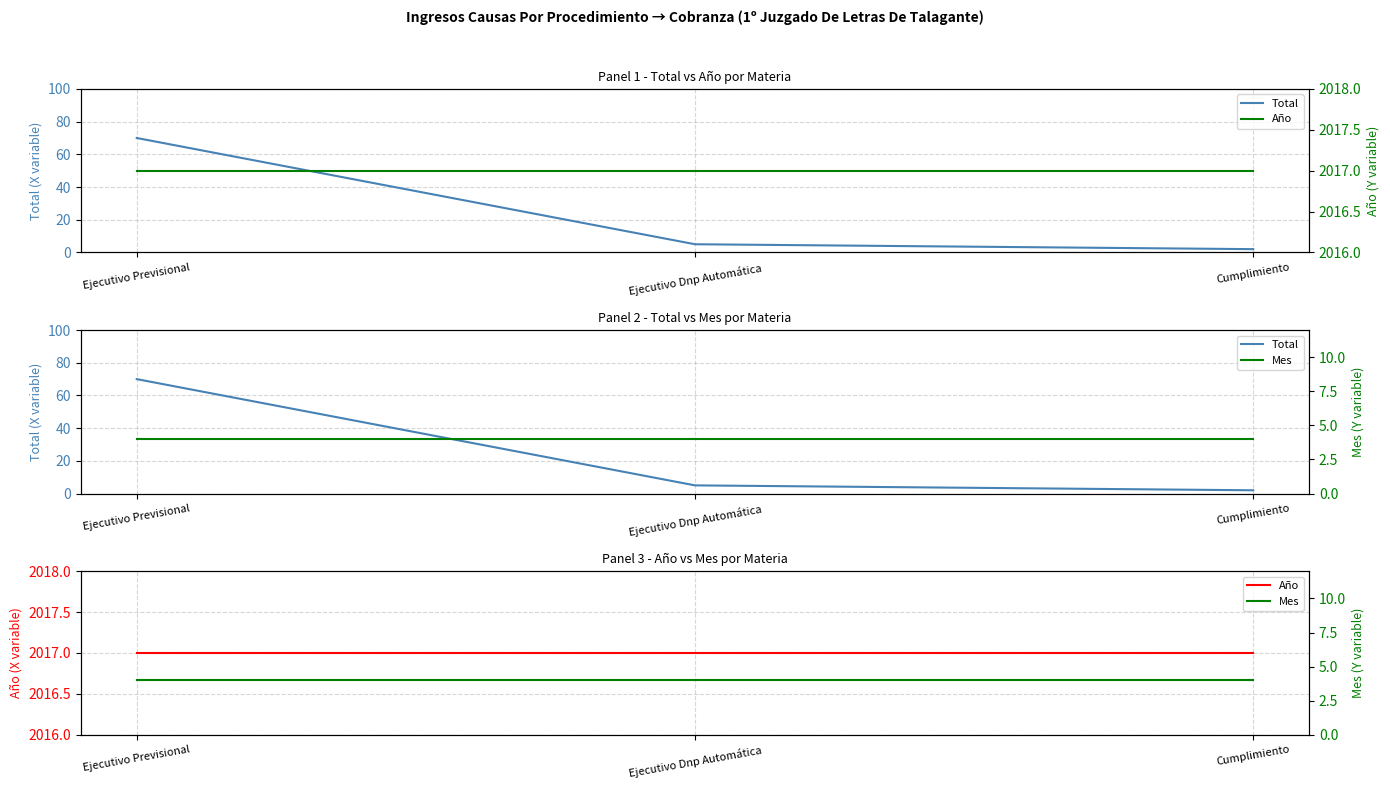

Reading left to right, list all the values displayed in this chart.

Total: 70	5	2
Año: 2017	2017	2017
Mes: 4	4	4